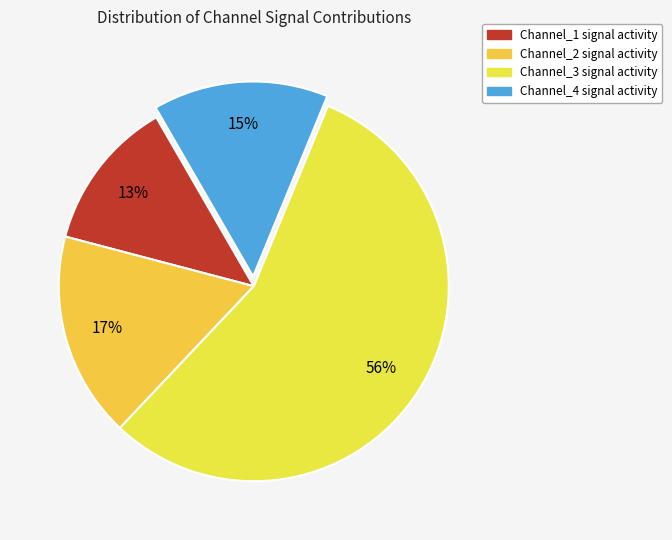

How many segments does this pie chart have?

4